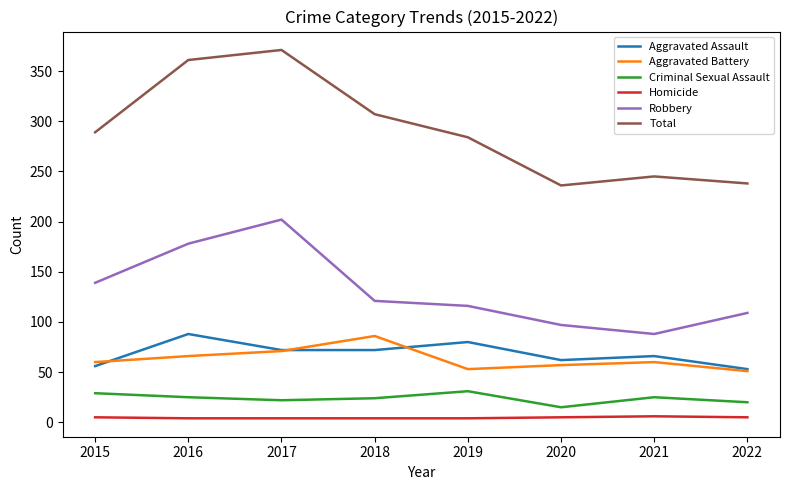

What value does the Homicide series have at 2017?

4